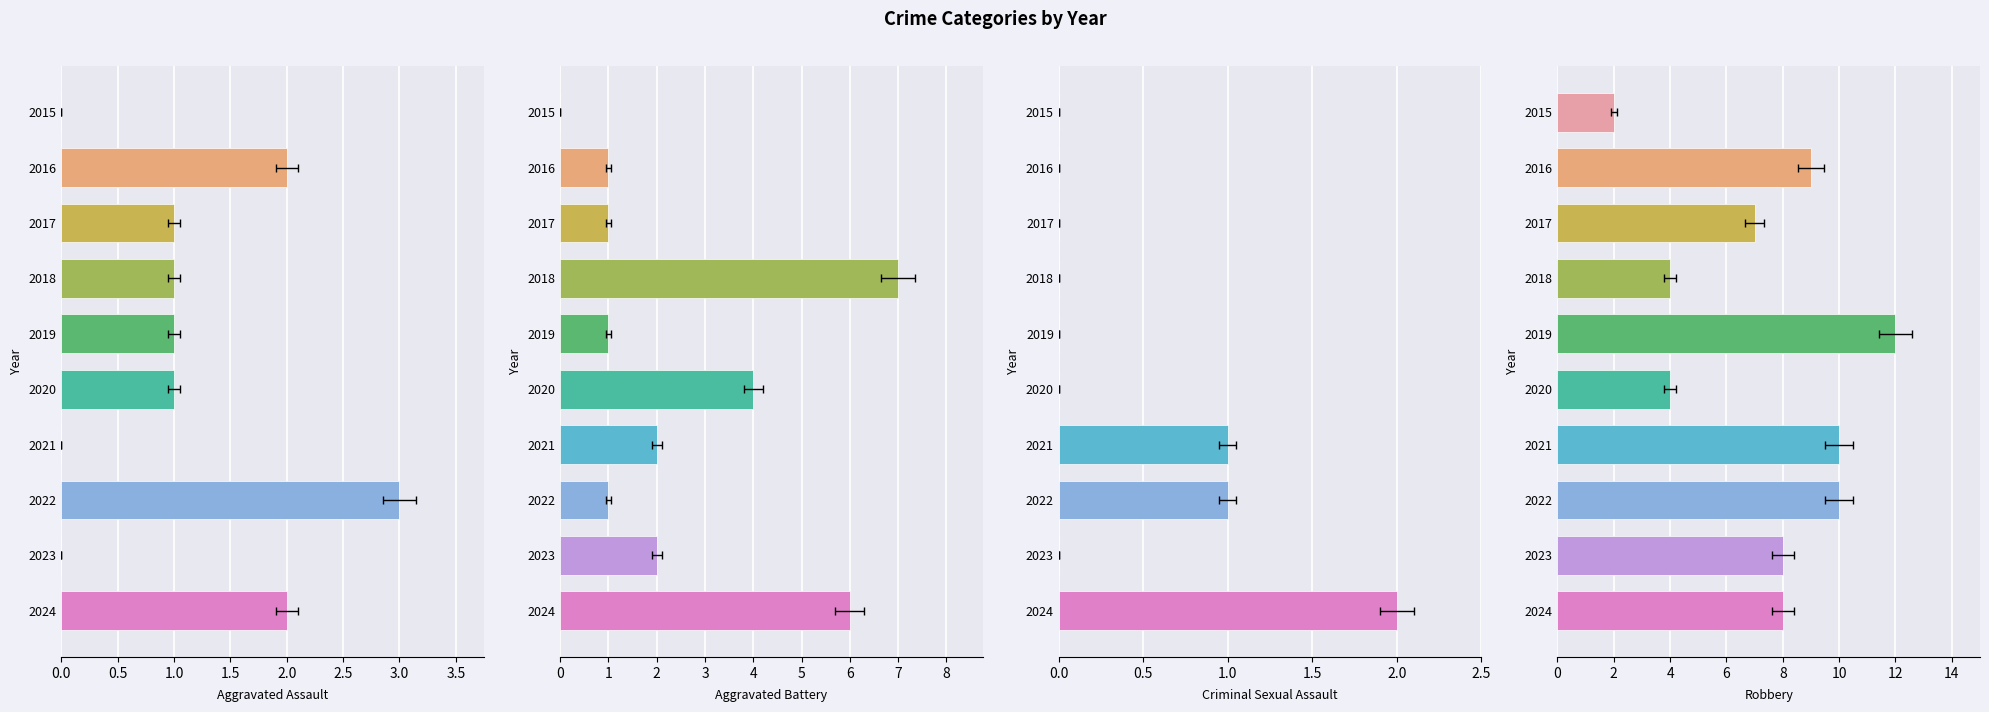

How many data points does each series have?

10